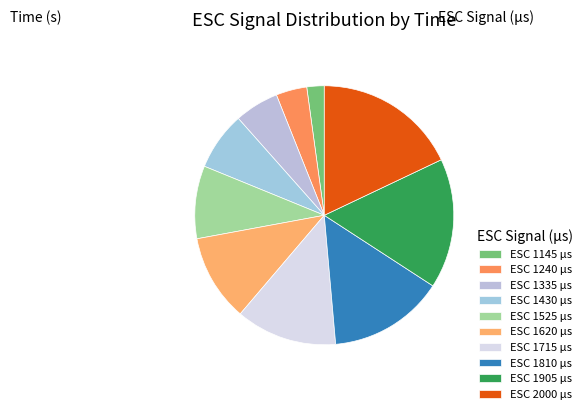

What is the largest slice in the pie chart?

ESC 2000 µs